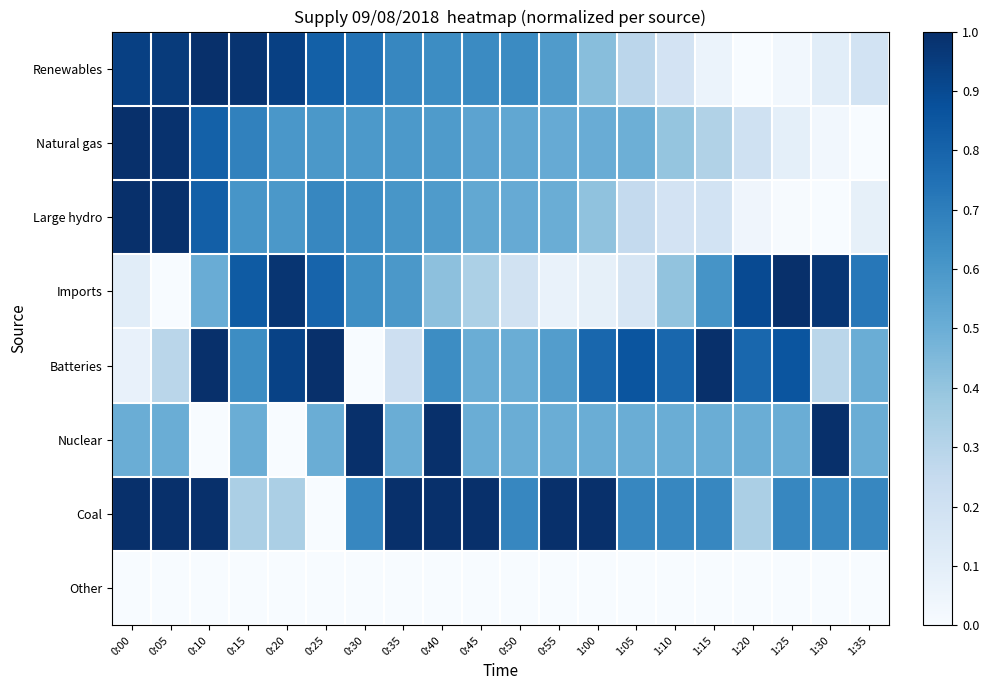

Between 0:50 and 0:20, which is larger?

0:20